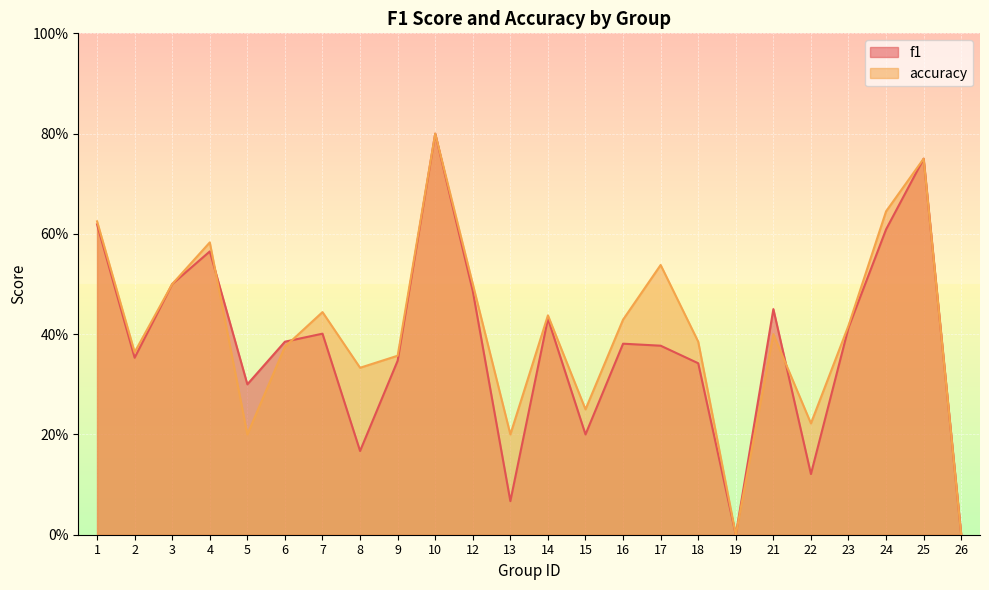

At how many categories does at least one series exceed 0?

22